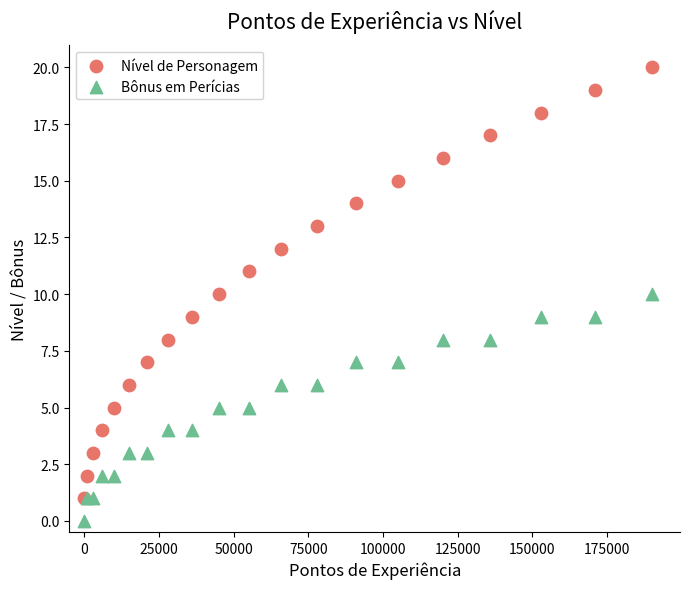

What are all the series names shown in the legend?

Nível de Personagem, Bônus em Perícias